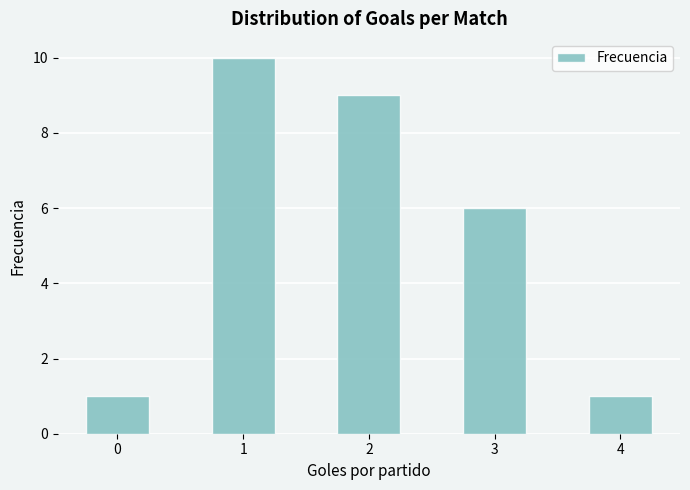

True or false: the data shows 1 at 4.

True